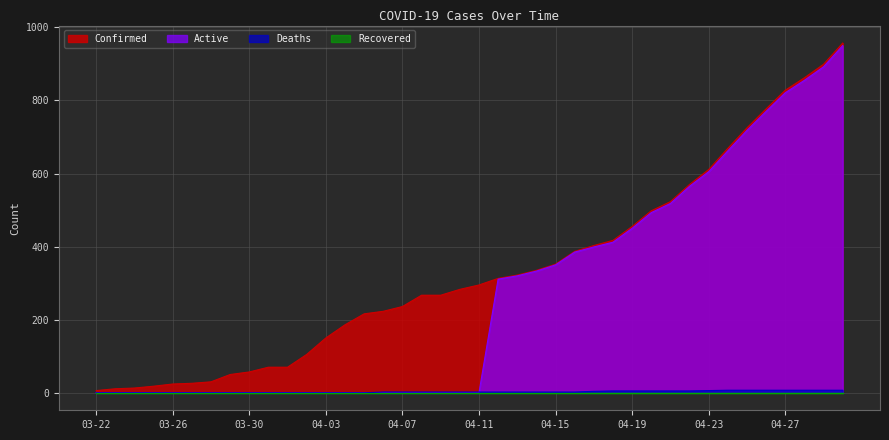

Rank the categories by Active value from lowest to highest.

03-22, 03-23, 03-24, 03-25, 03-26, 03-27, 03-28, 03-29, 03-30, 03-31, 04-01, 04-02, 04-03, 04-04, 04-05, 04-06, 04-07, 04-08, 04-09, 04-10, 04-11, 04-12, 04-13, 04-14, 04-15, 04-16, 04-17, 04-18, 04-19, 04-20, 04-21, 04-22, 04-23, 04-24, 04-25, 04-26, 04-27, 04-28, 04-29, 04-30